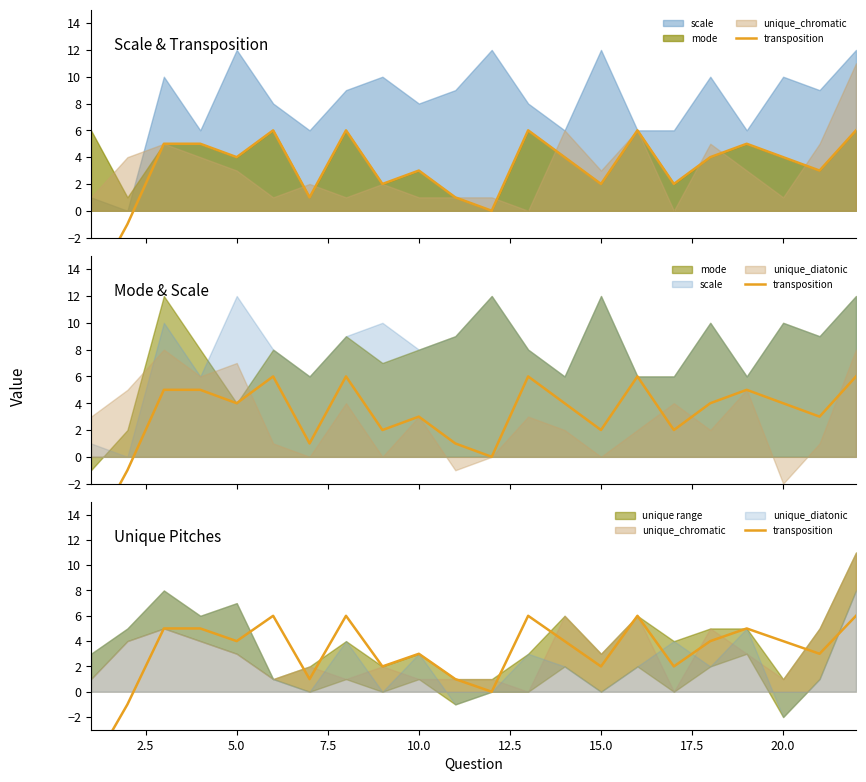

How many points are higher than both their immediate neighbors (excluding endpoints)?

6